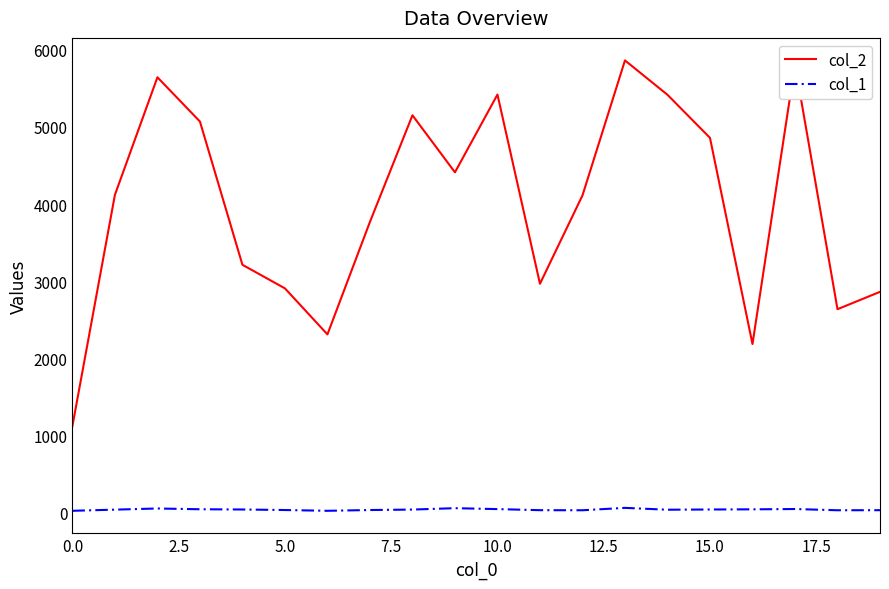

True or false: col_1 and col_2 intersect in this chart.

False